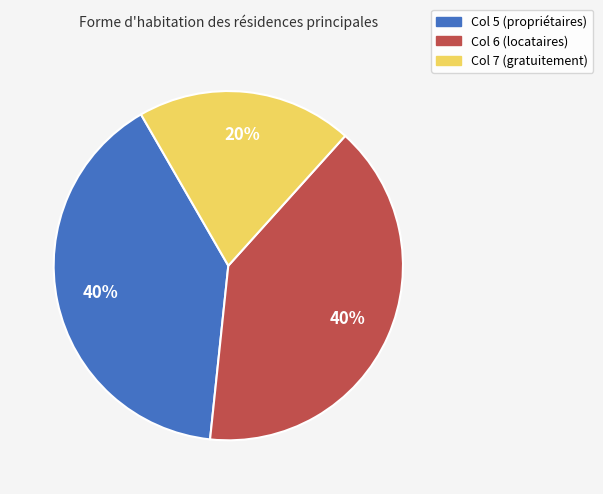

Is Col 5 (propriétaires) the majority of the pie?

No